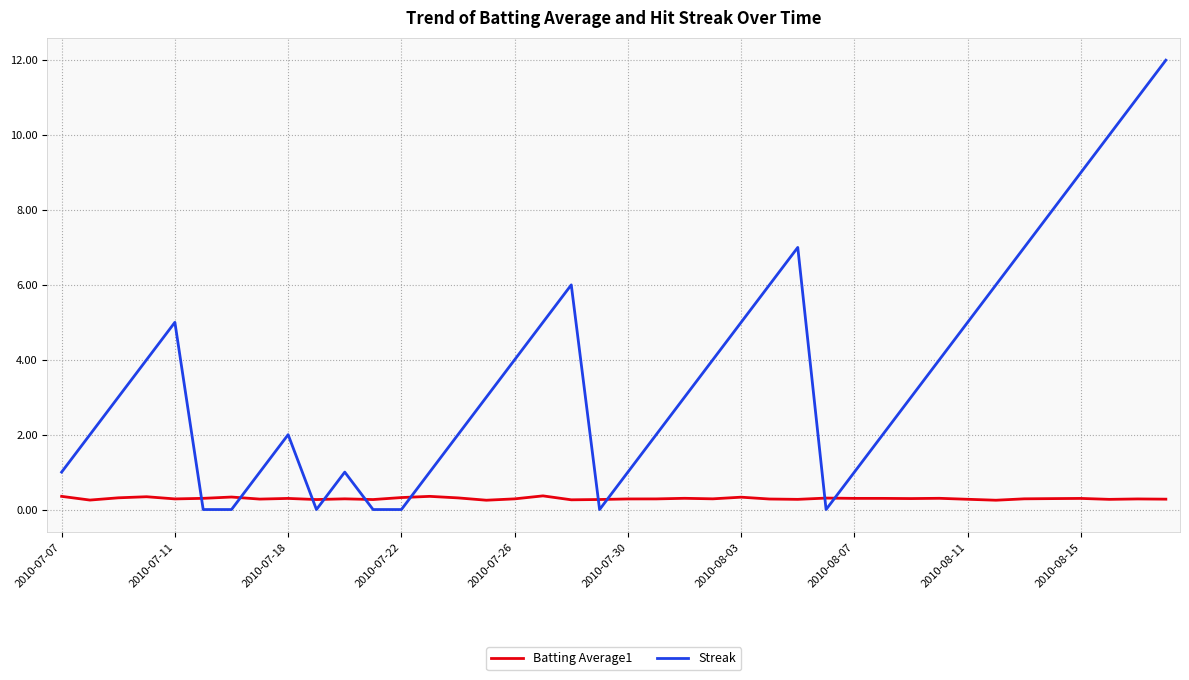

What is the highest value of the Batting Average1 series?

0.4